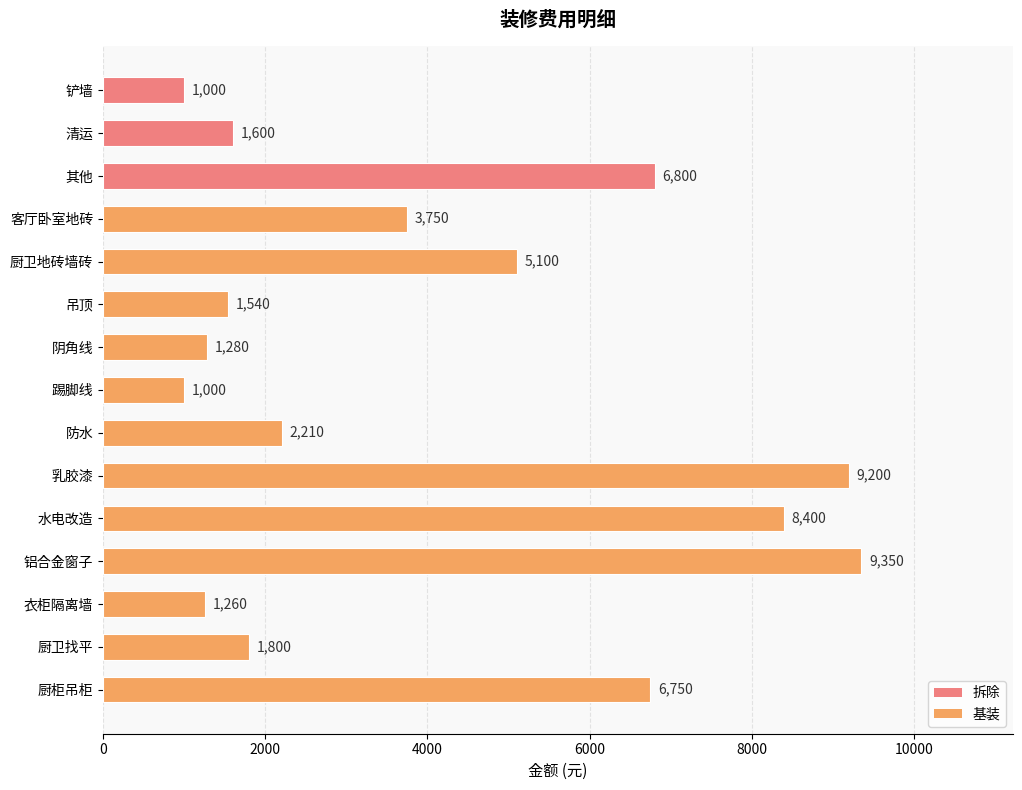

What is the maximum value shown in the chart?

9350